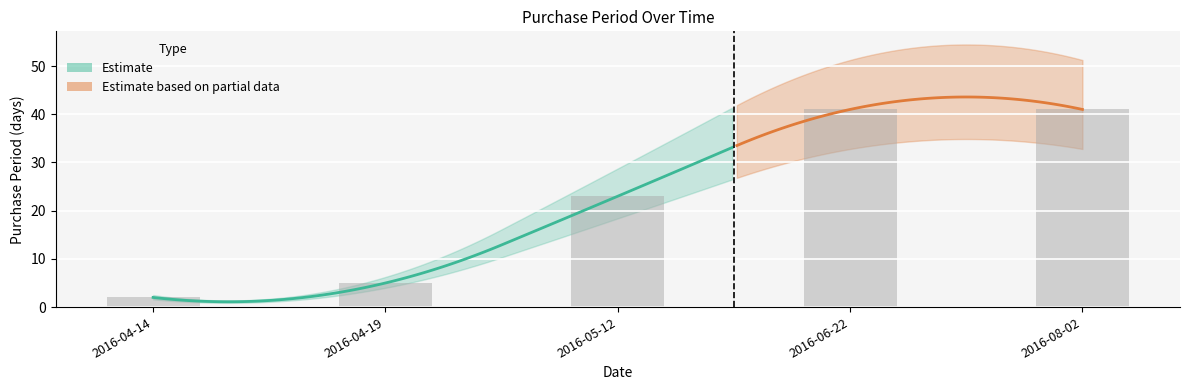

What is the greatest value displayed?

41